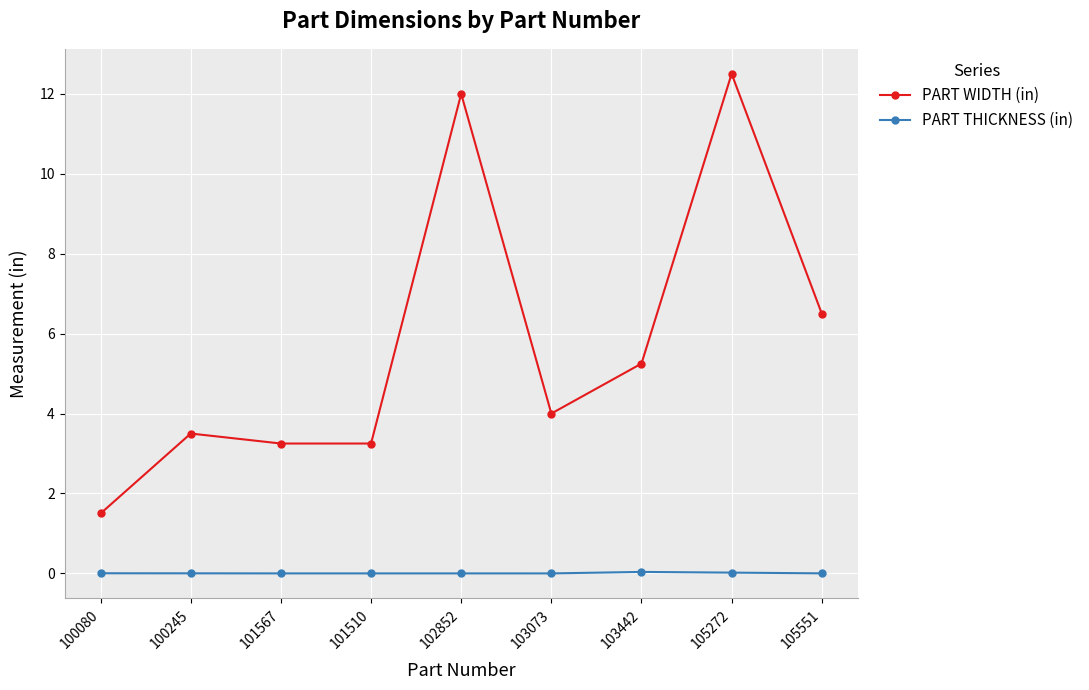

Which series has the largest range (max minus min)?

PART WIDTH (in)